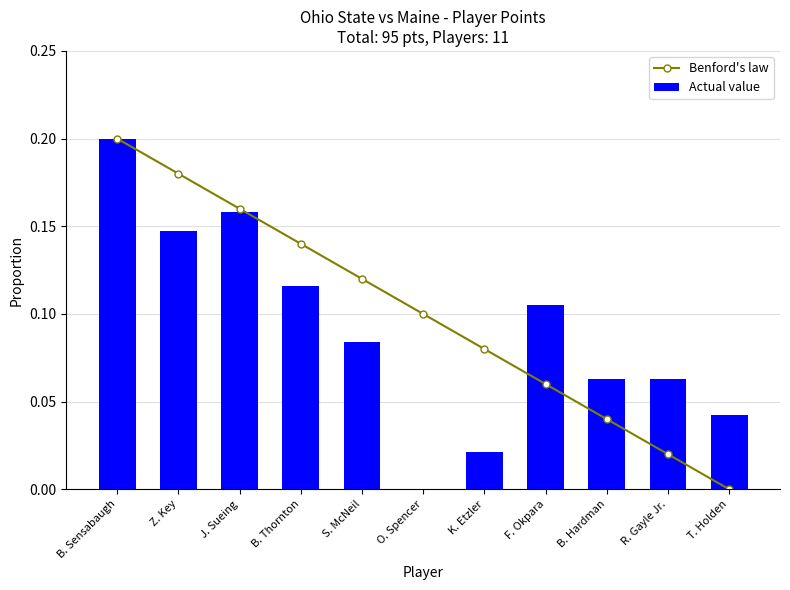

What is the difference between the highest and lowest values at K. Etzler?

0.1